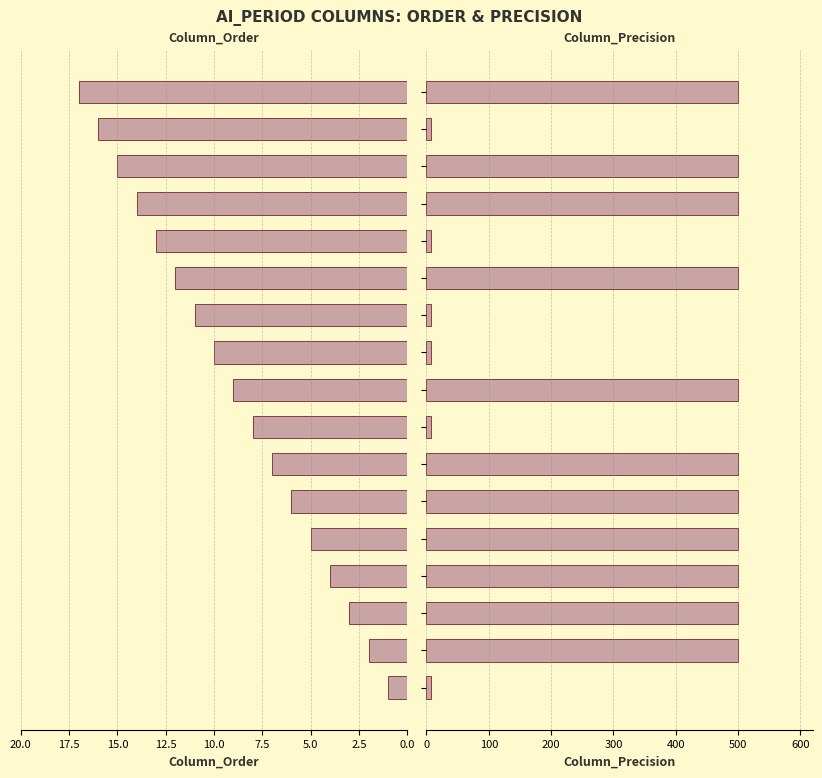

At which category is the sum across all series the highest?

16